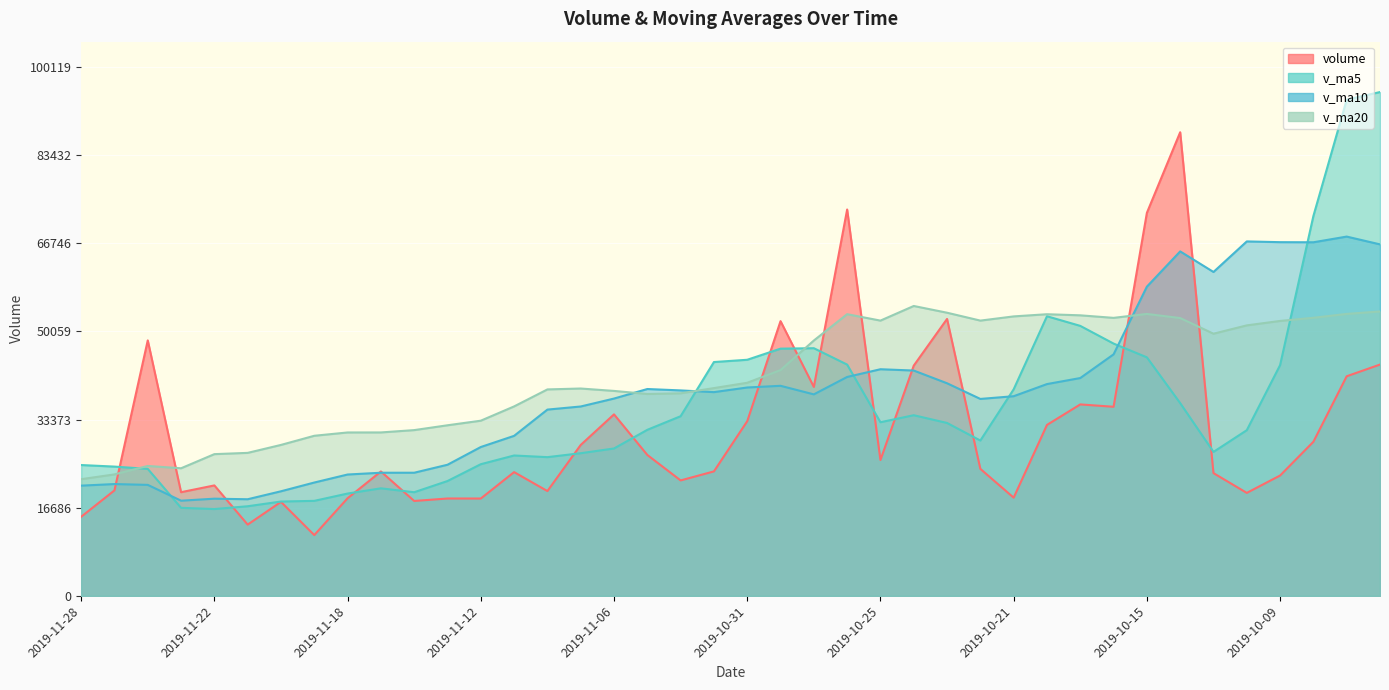

At which category is the sum across all series the highest?

2019-09-27